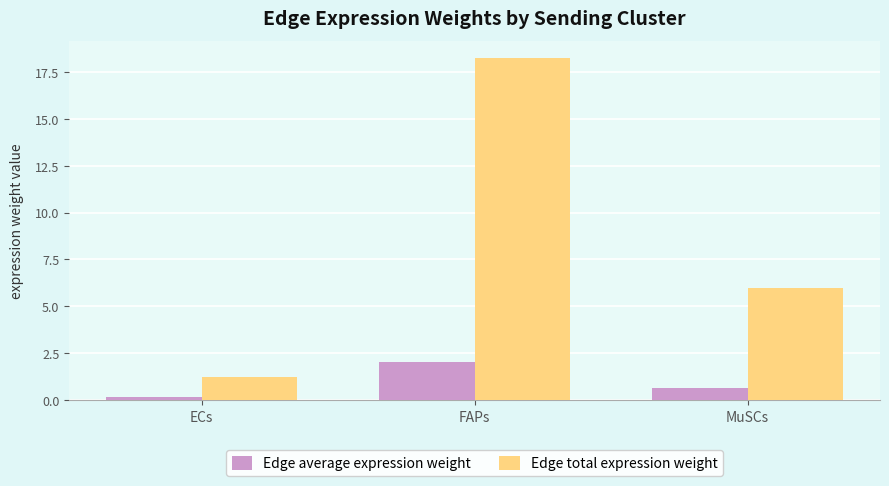

What is the average value of the Edge average expression weight series?

0.9